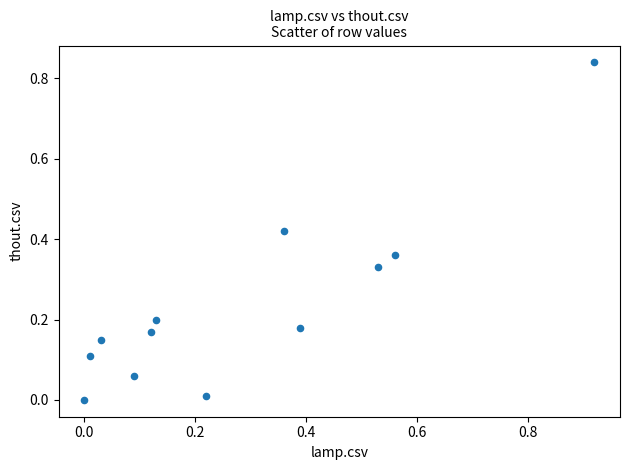

What is the range of X values (max minus min)?

0.9